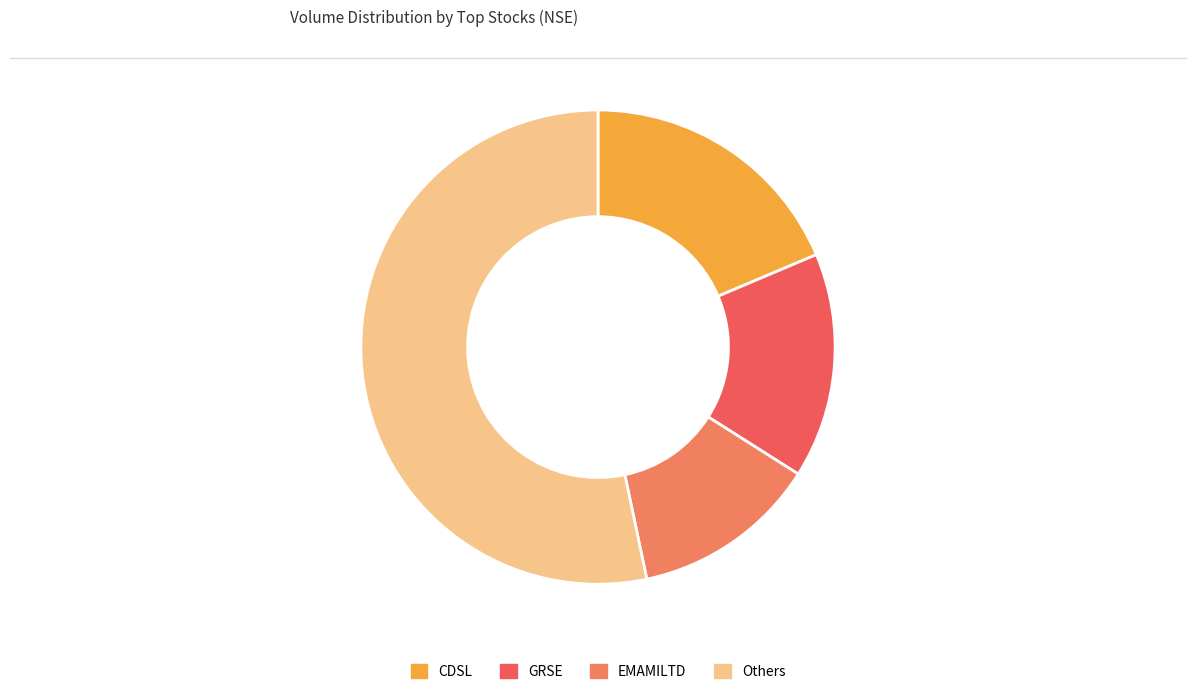

How many slices are in this pie chart?

4